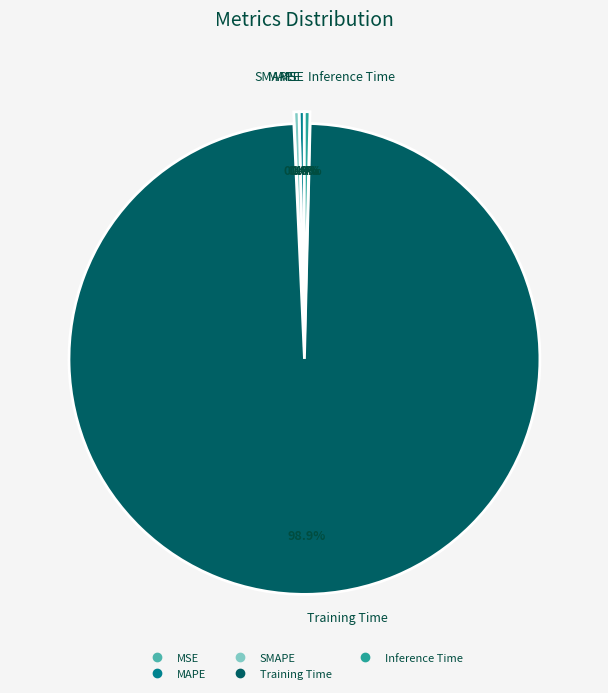

Which slice represents more than half of the pie?

Training Time